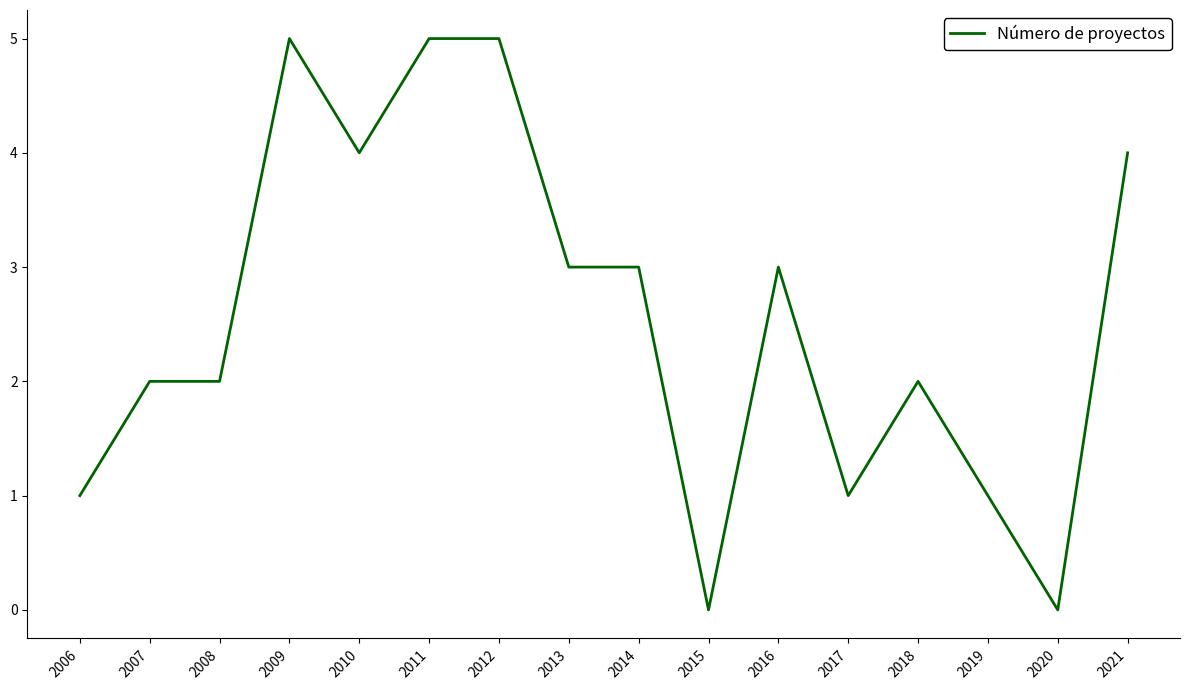

Is it true that the value at 2013 is 4?

False